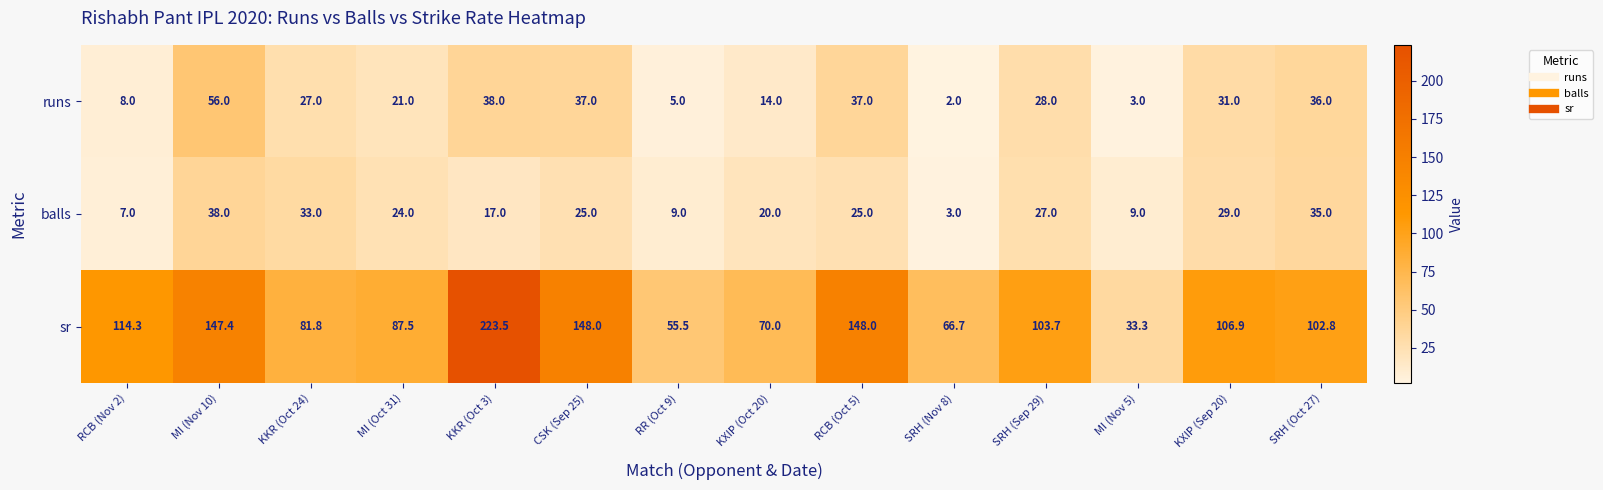

Is the value of runs at KXIP (Sep 20) greater than the value of balls at RR (Oct 9)?

Yes